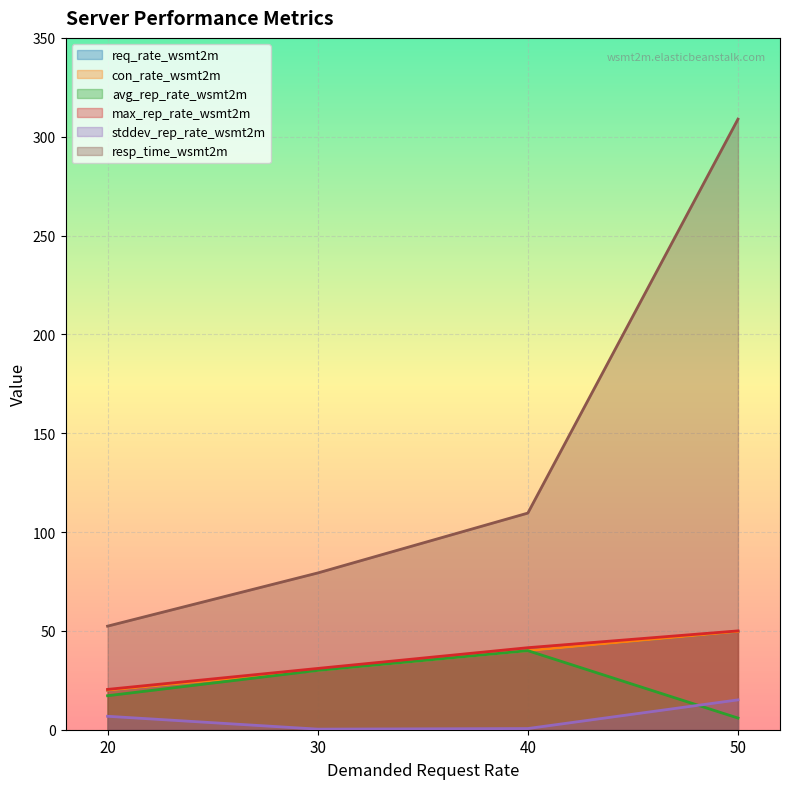

How many interior local peaks does the avg_rep_rate series have?

1